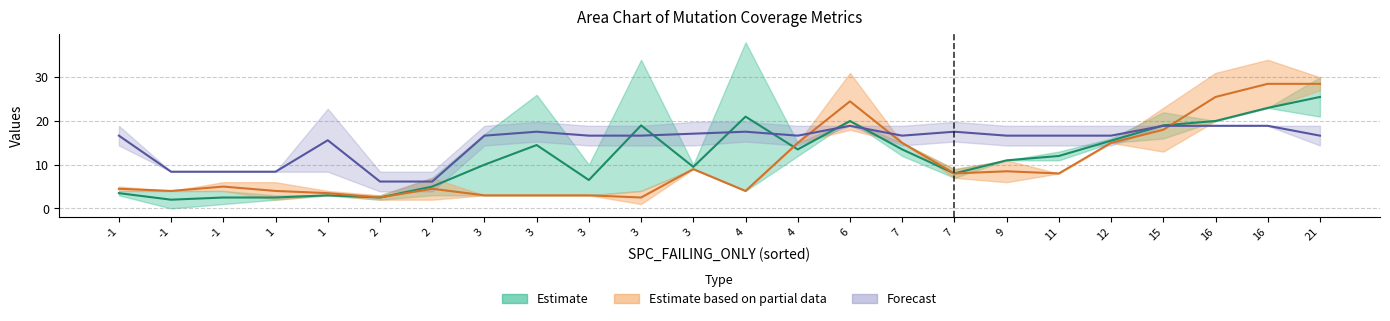

What is the difference between the maximum and second lowest values in the Estimate series?

23.0